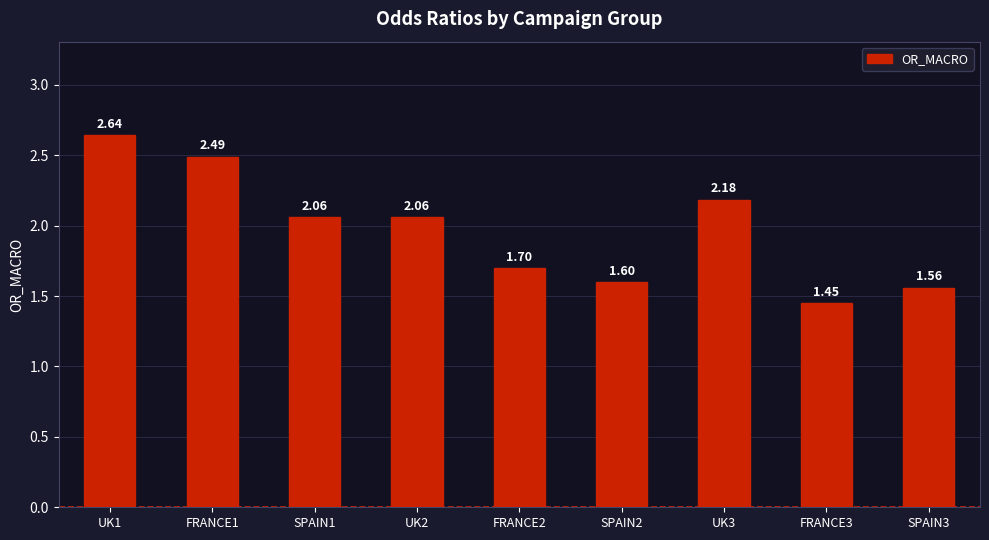

True or false: the data shows 1.6 at SPAIN3.

True